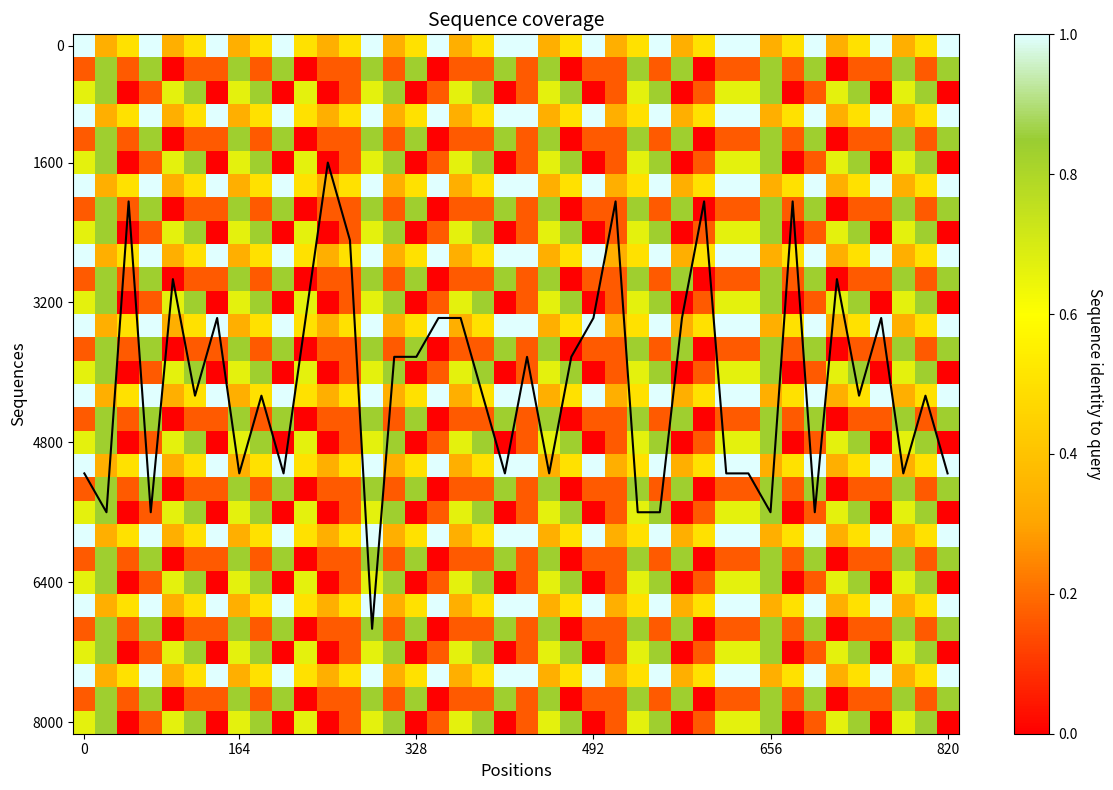

What is the total value across all series at 20?

26.7